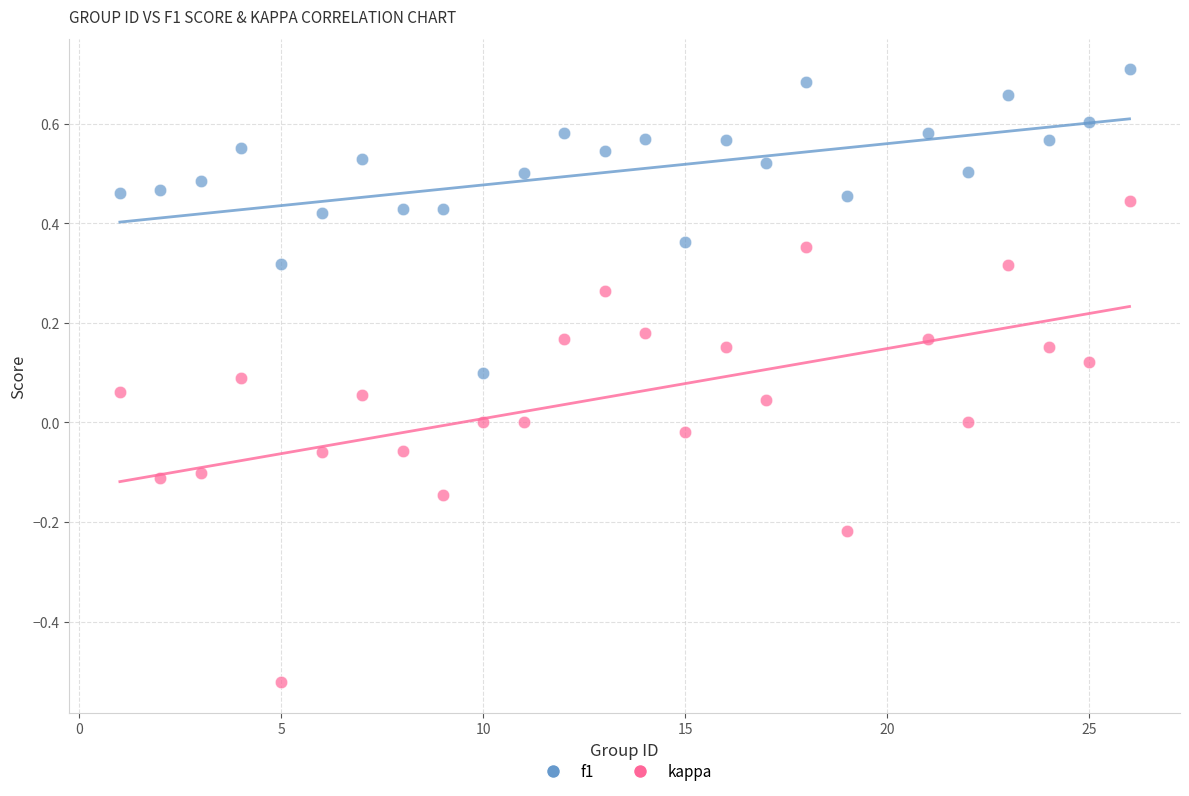

Across all data points, what is the range of Y values (max minus min)?

1.2